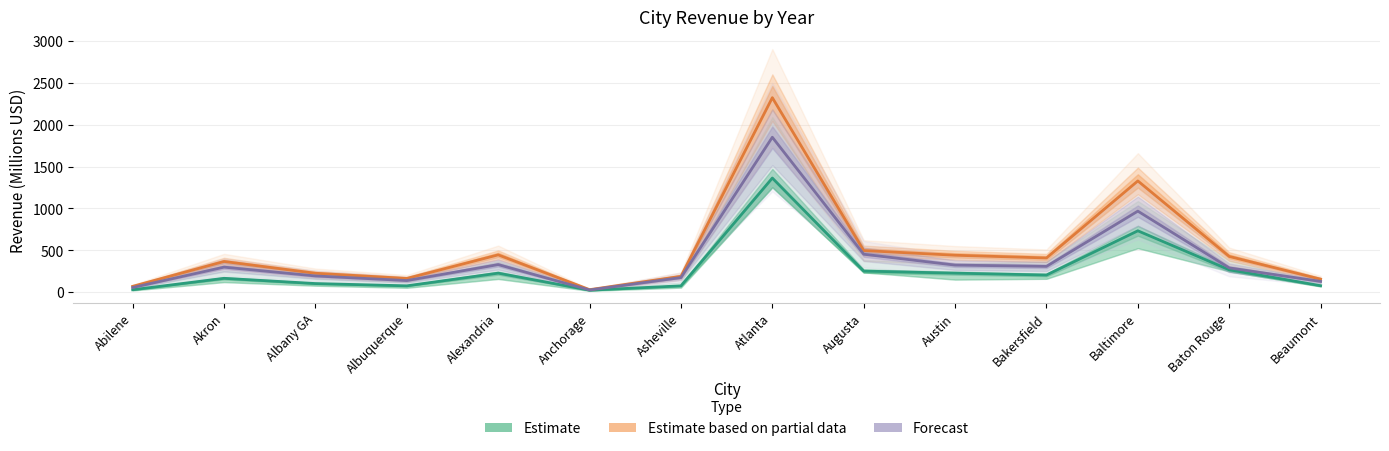

What is the maximum value shown in the chart?

2323.0